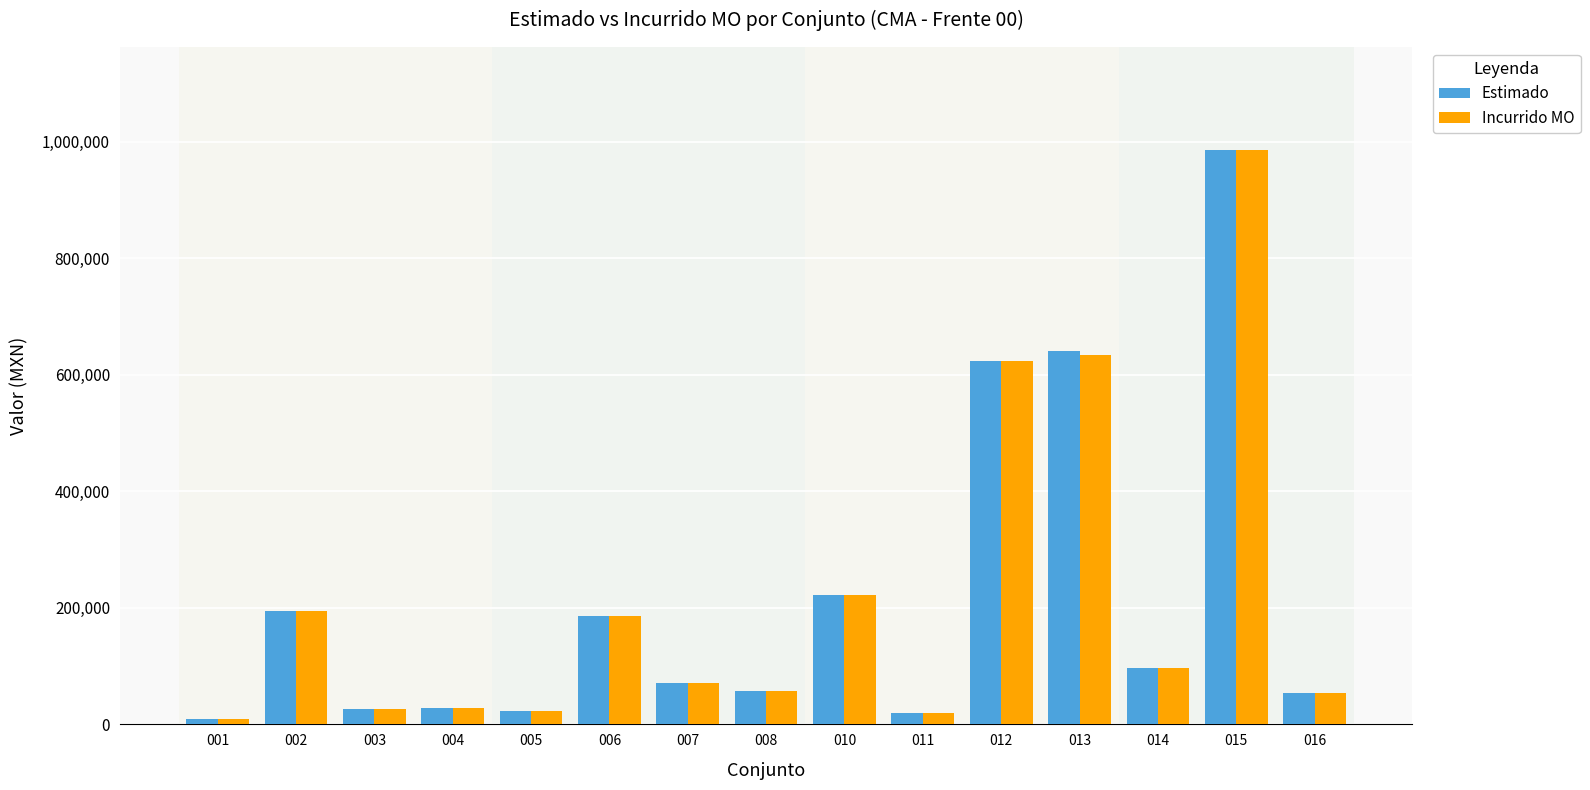

What is the value of the Estimado bar at the 6th from the left?

186851.1